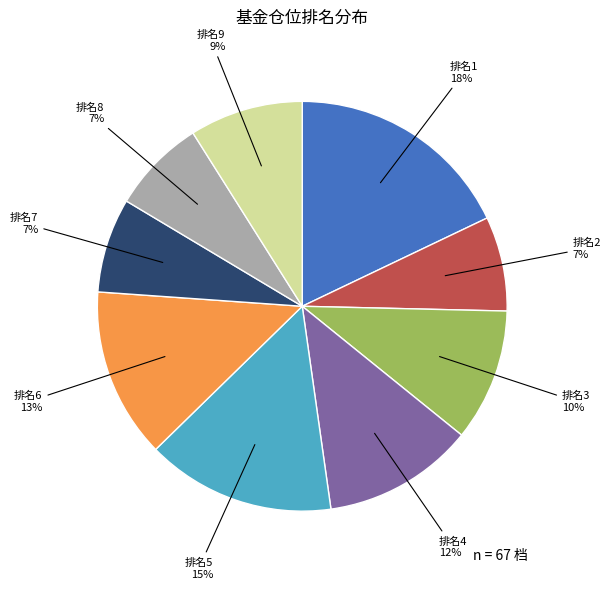

Do 排名7 and 排名1 together represent more than half of the pie?

No